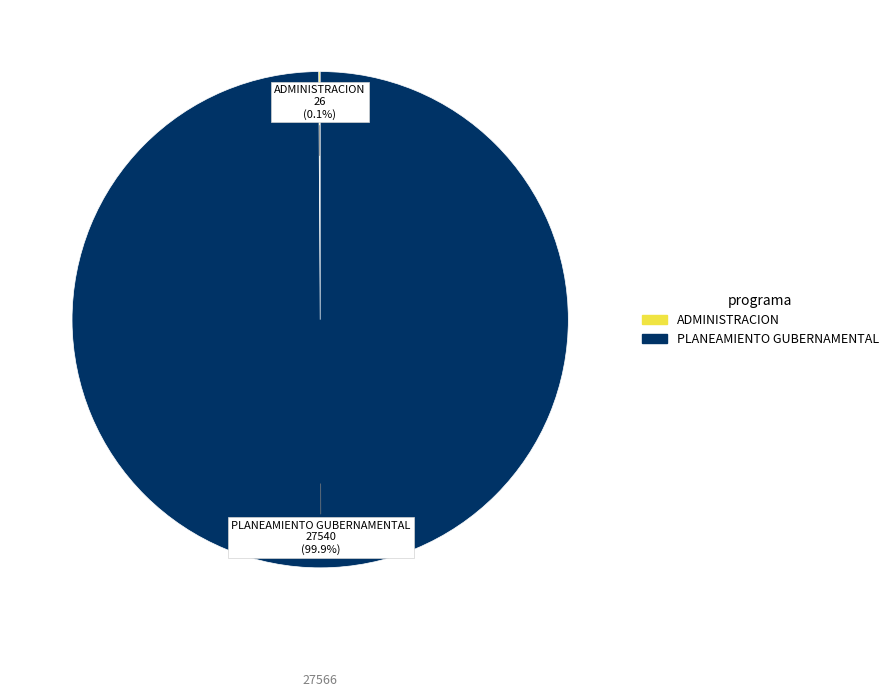

Does any single category account for the majority?

Yes